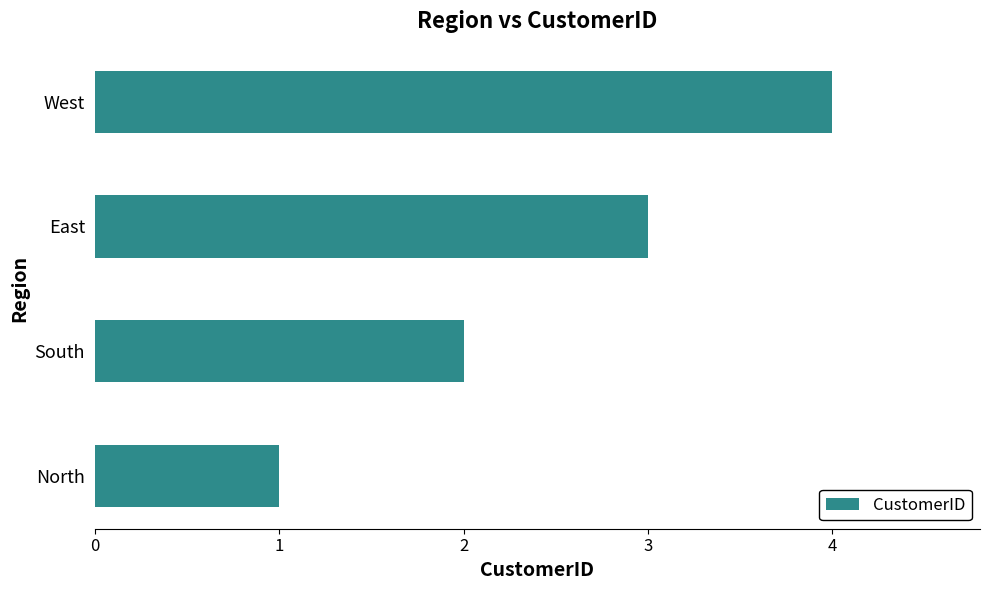

What is the maximum value shown in the chart?

4